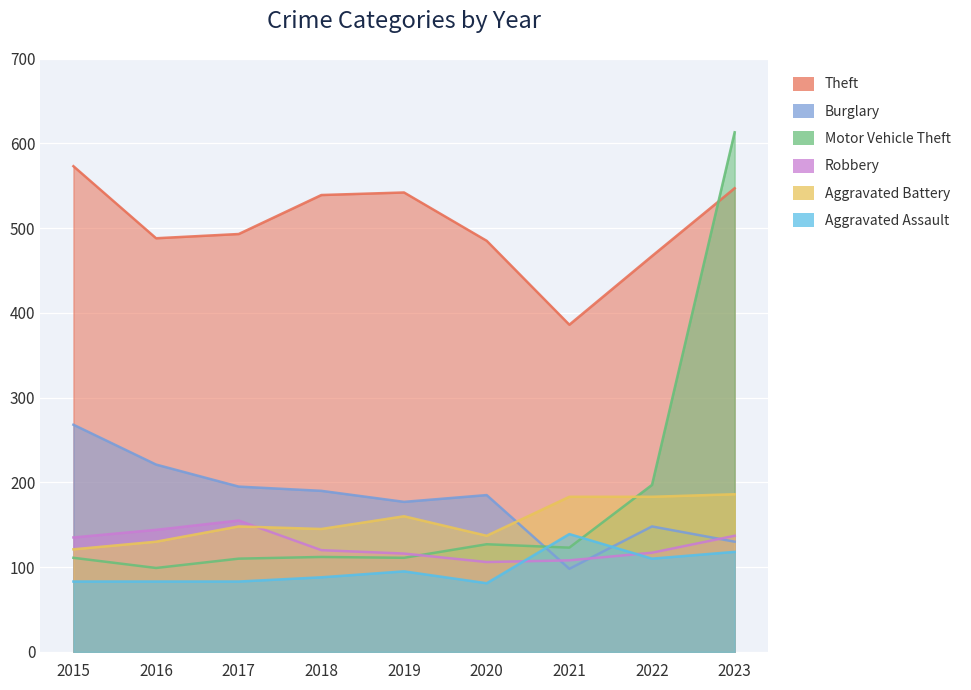

Which label corresponds to the largest value in the chart?

2023